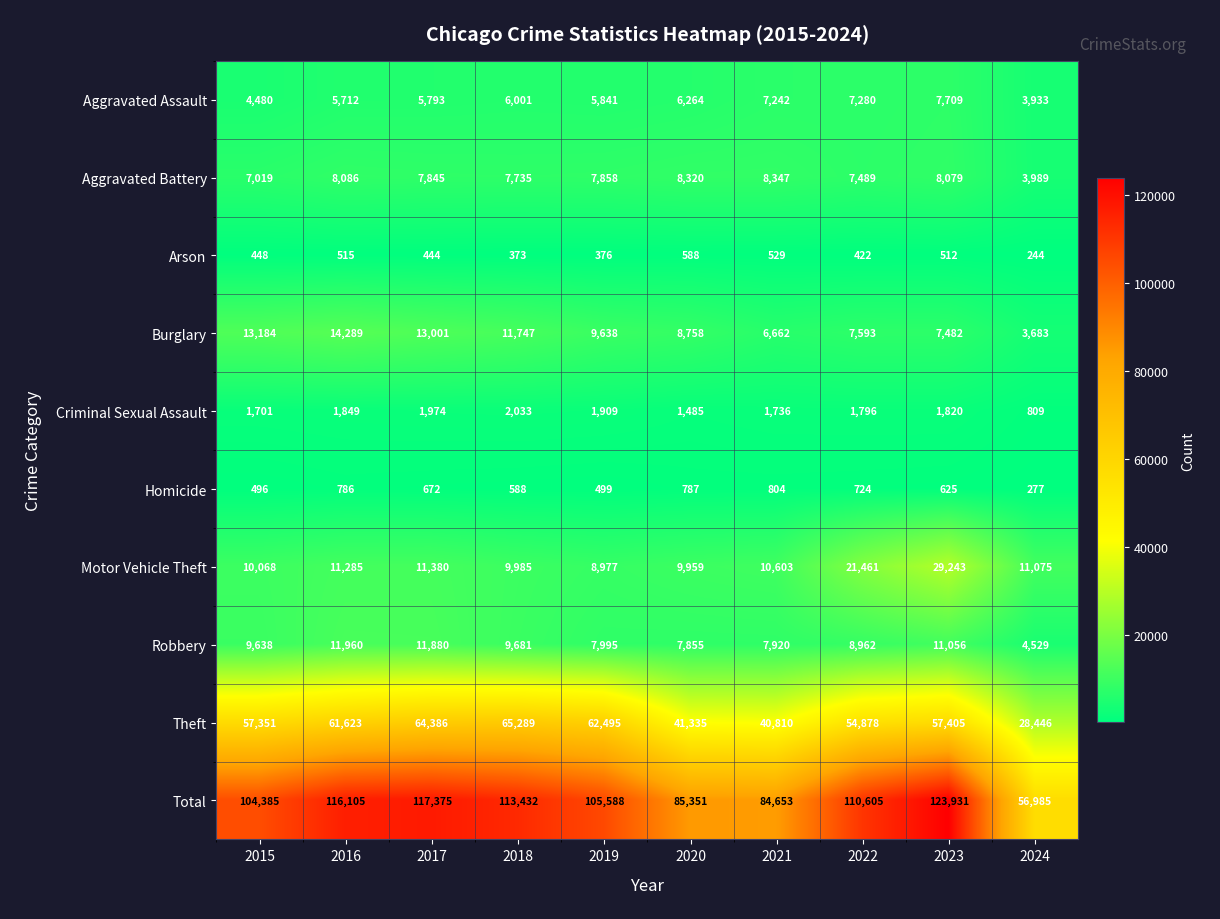

Is it true that Arson equals 529 at 2021?

True